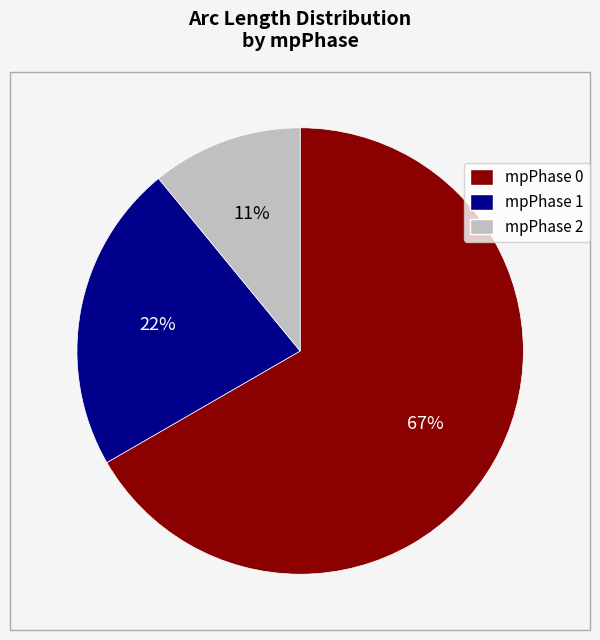

What percentage is the mpPhase 1 slice, to the nearest percent?

22%